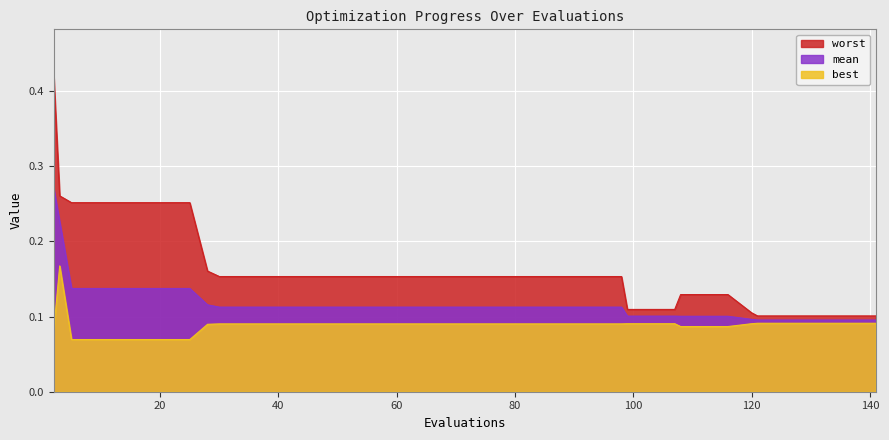

What are all the series names shown in the legend?

worst, mean, best